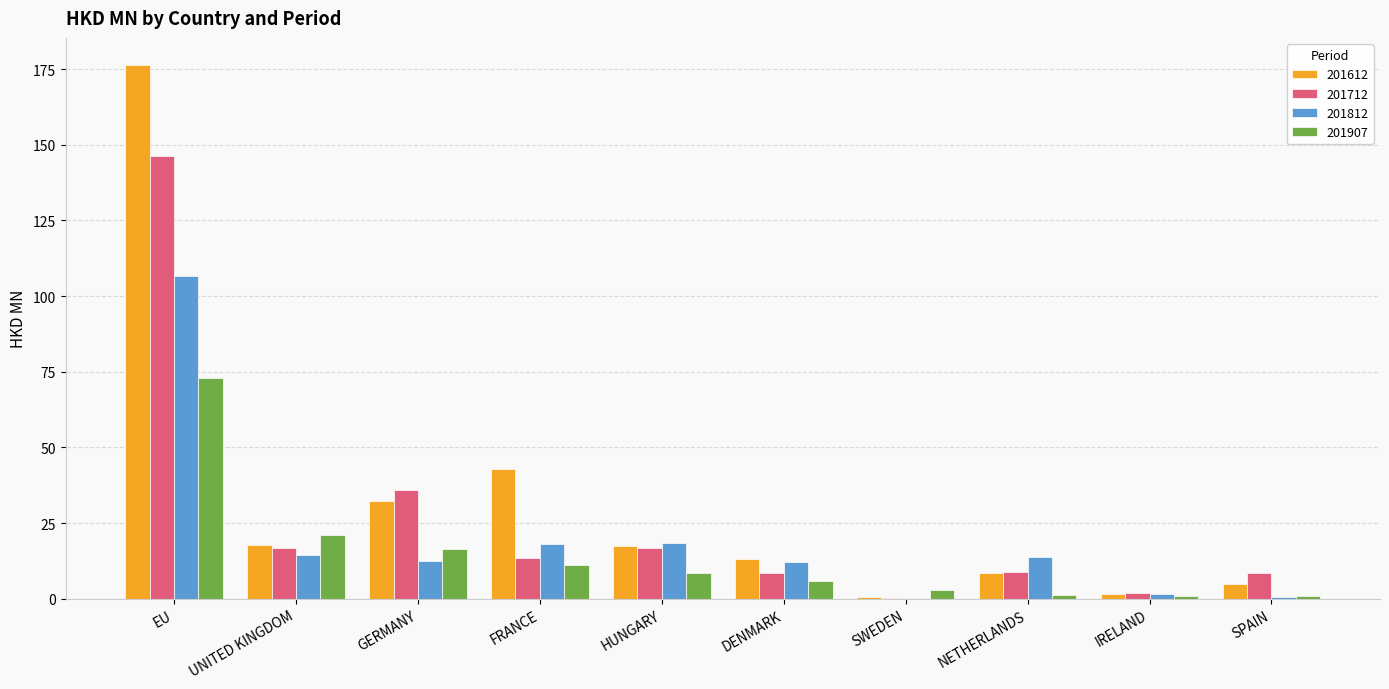

What is the sum of all 201712 values?

256.9